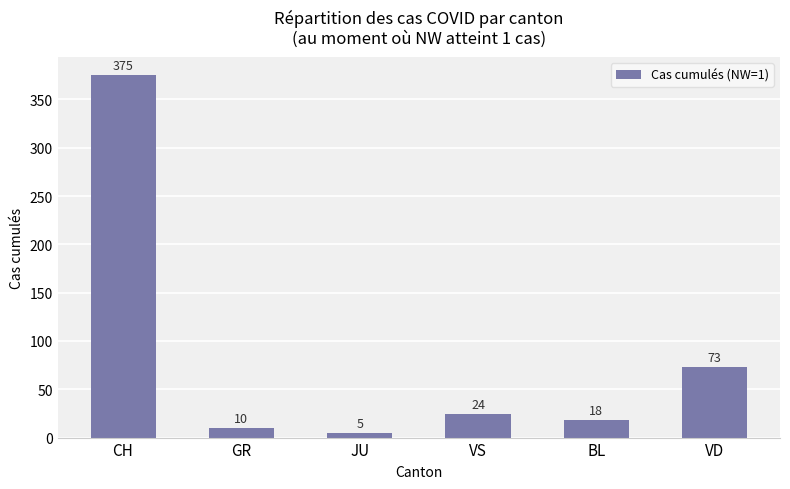

Approximately how many times larger is the value at BL compared to JU?

3.6